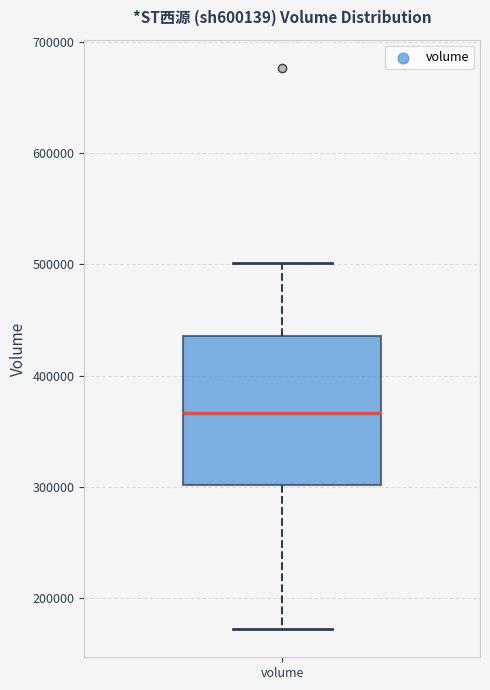

Transcribe this box plot: give where the median line is, the range the box spans, and where the two whiskers end, as read against the y-axis. The values are not printed on the chart, so give them approximately, as read against the axis.

median 370000, box 300000 to 440000, whiskers 170000 to 500000